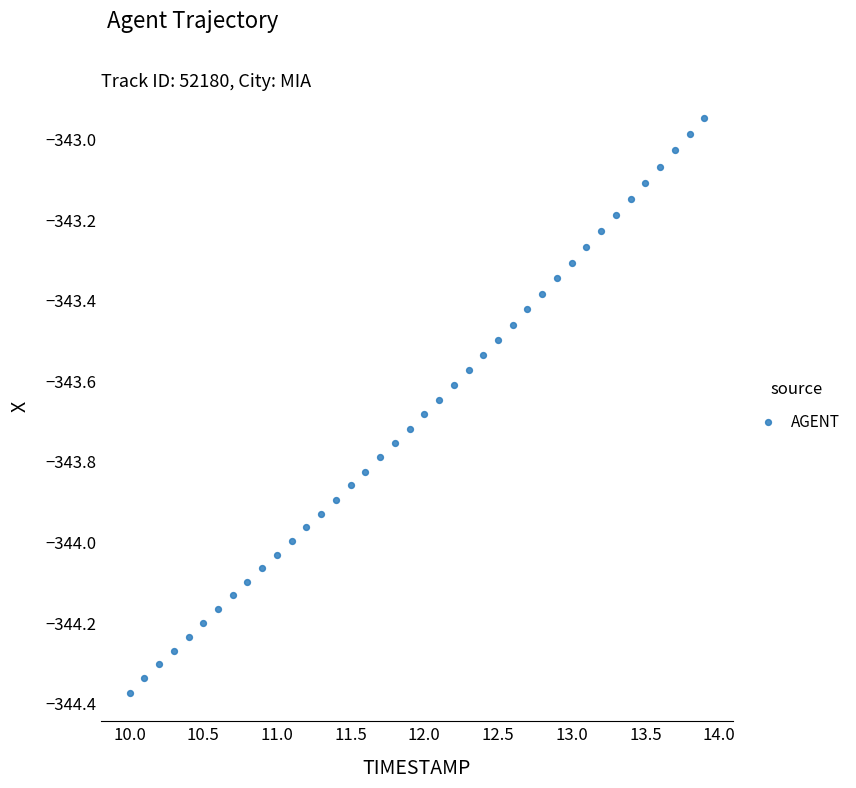

What is the range of Y values (max minus min)?

1.4